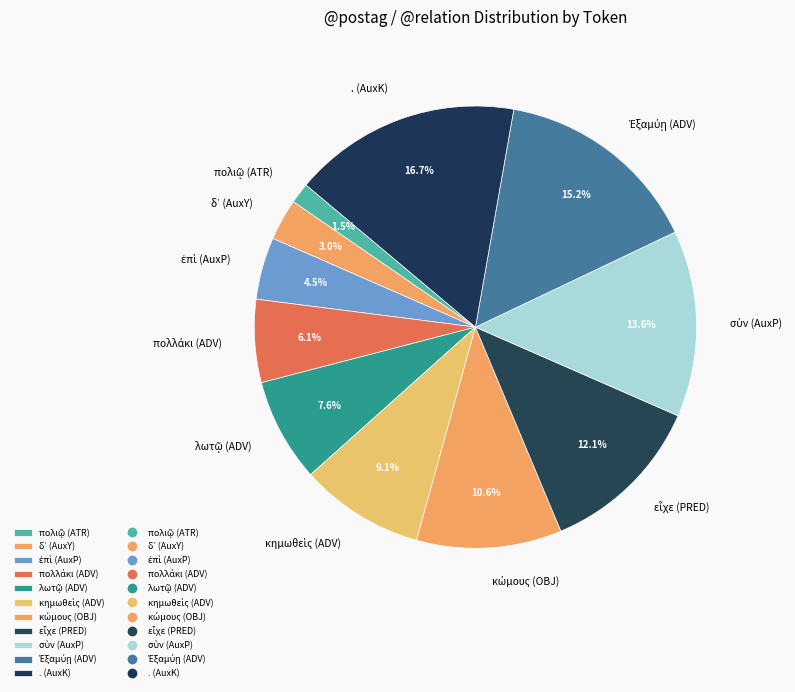

Is there any slice that represents more than half of the pie?

No